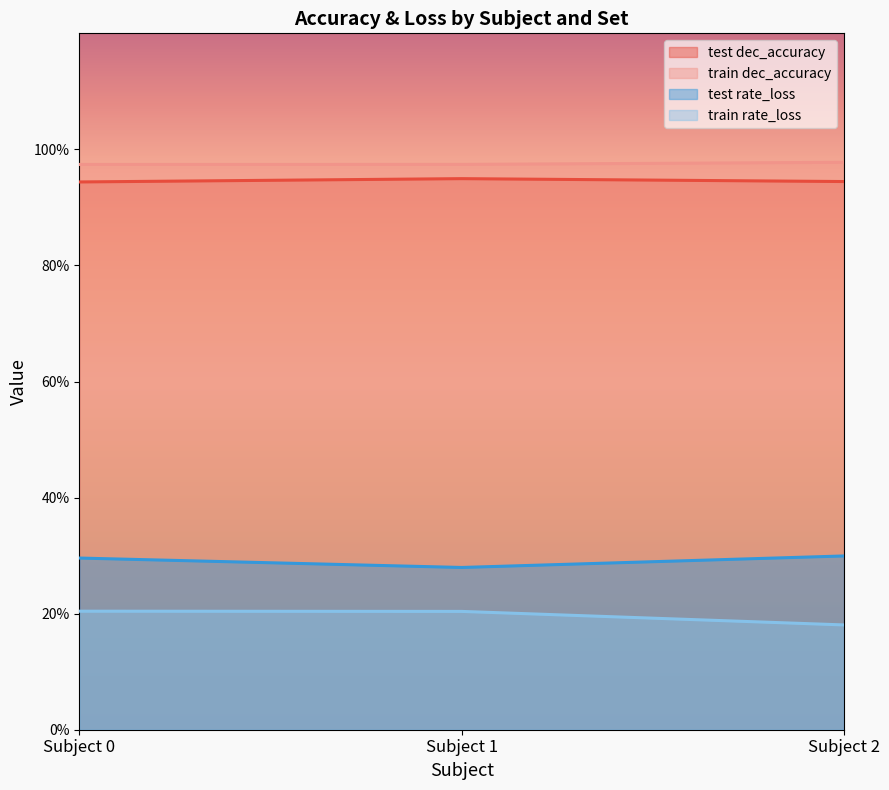

Which has a higher value, Subject 1 or Subject 0?

Subject 1